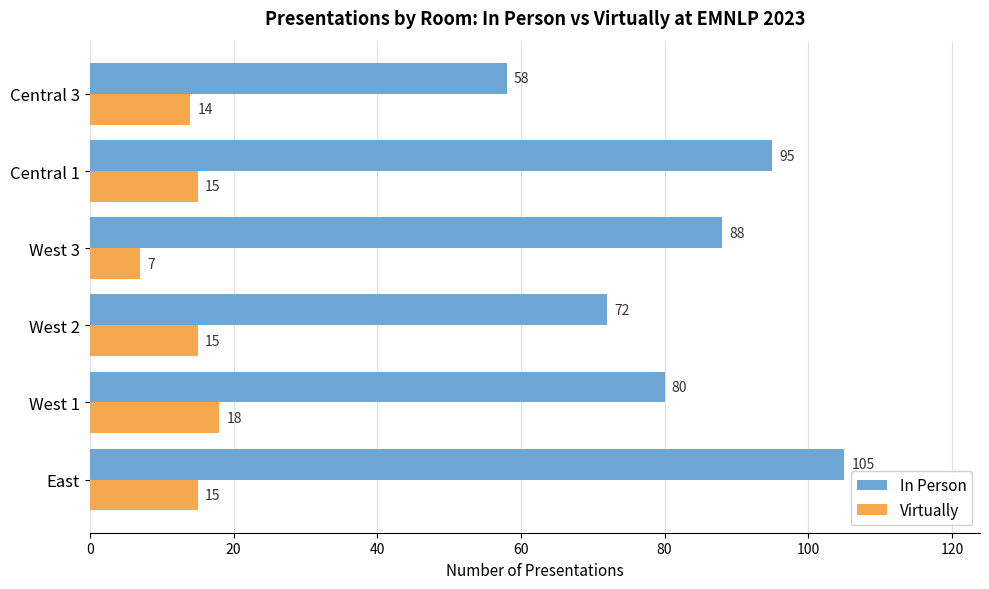

The In Person series shows 18 at West 2. True or false?

False